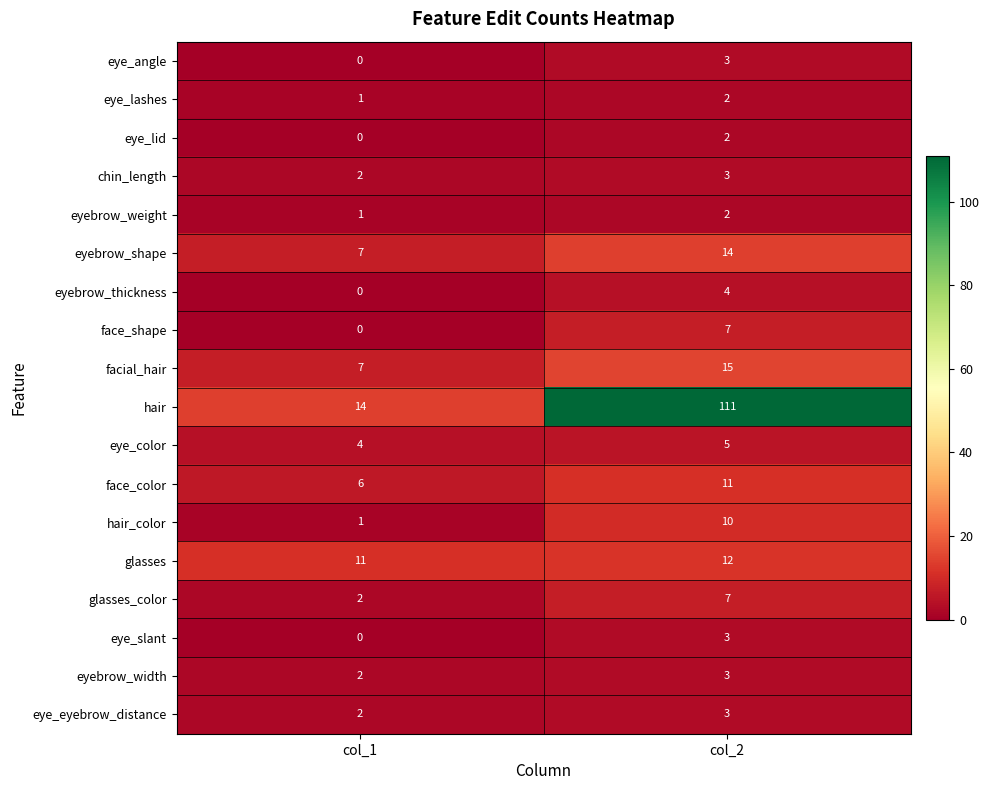

What is the highest value of the hair series?

111